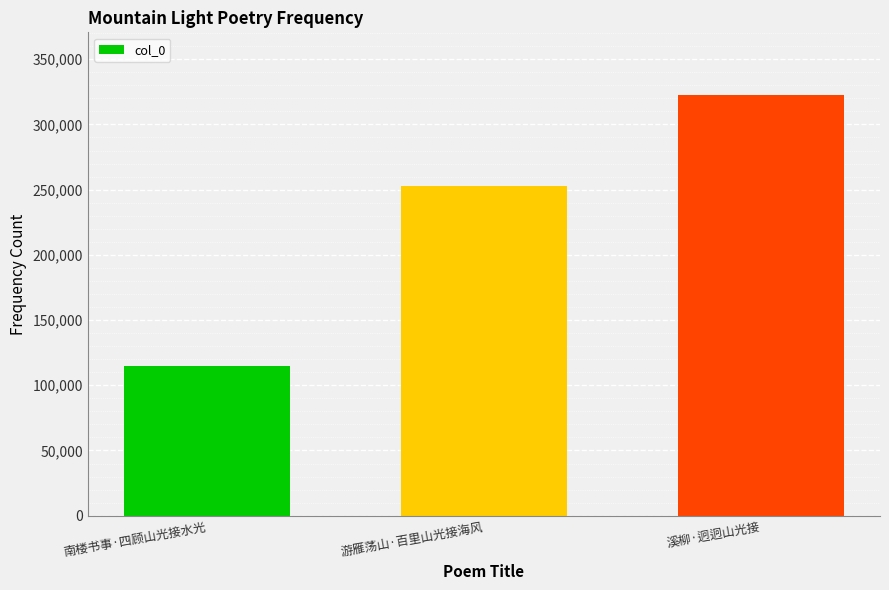

True or false: the data shows 158951 at 游雁荡山·百里山光接海风.

False